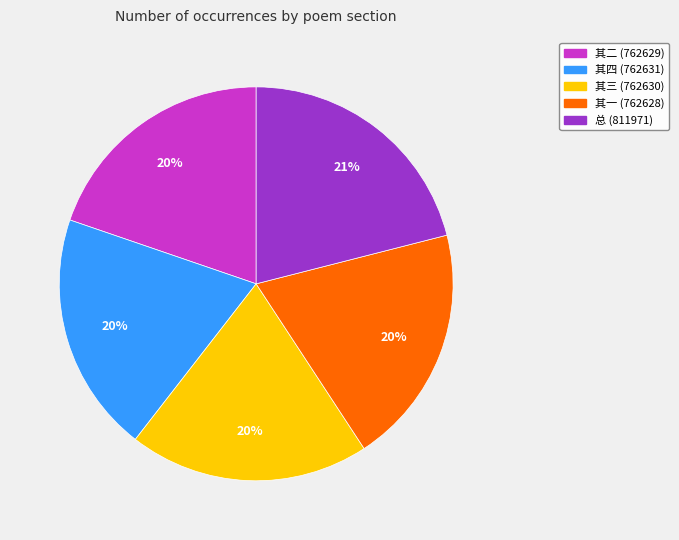

To the nearest percent, what is the difference between the largest and smallest slice percentages?

1%